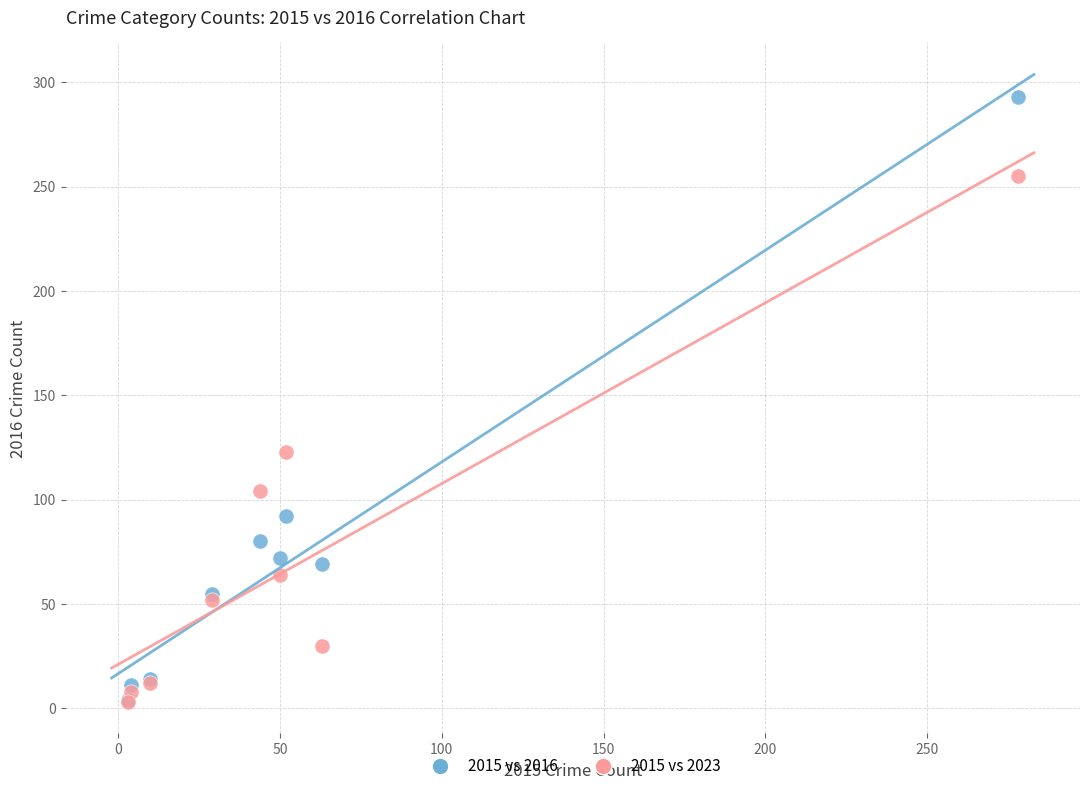

In the 2015 vs 2023 series, what Y value is closest to 129?

123